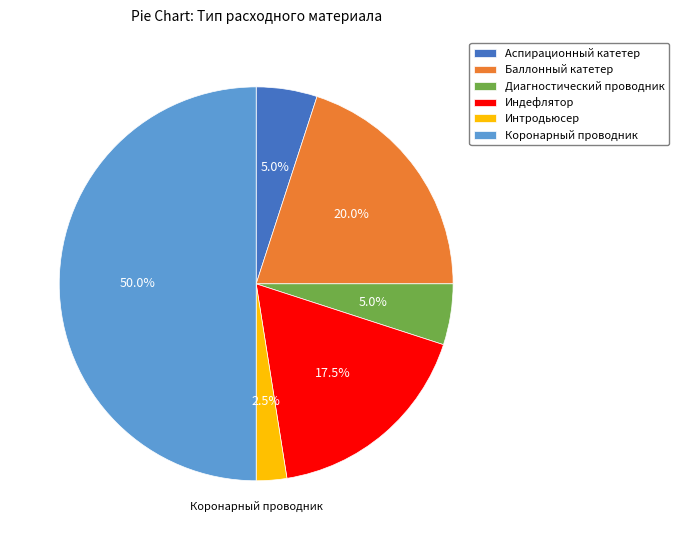

What percentage do Аспирационный катетер and Интродьюсер together represent?

7.5%